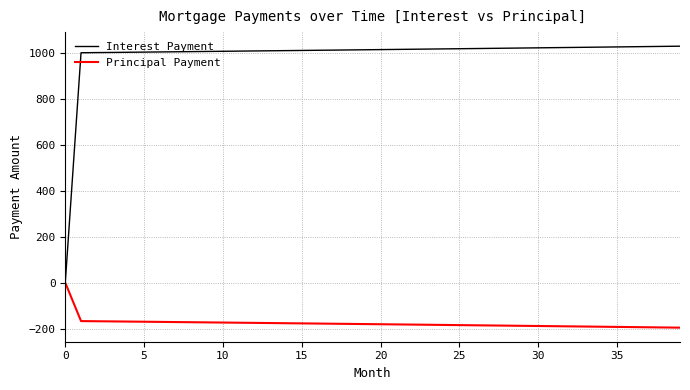

Which series has the widest spread of values?

Interest Payment